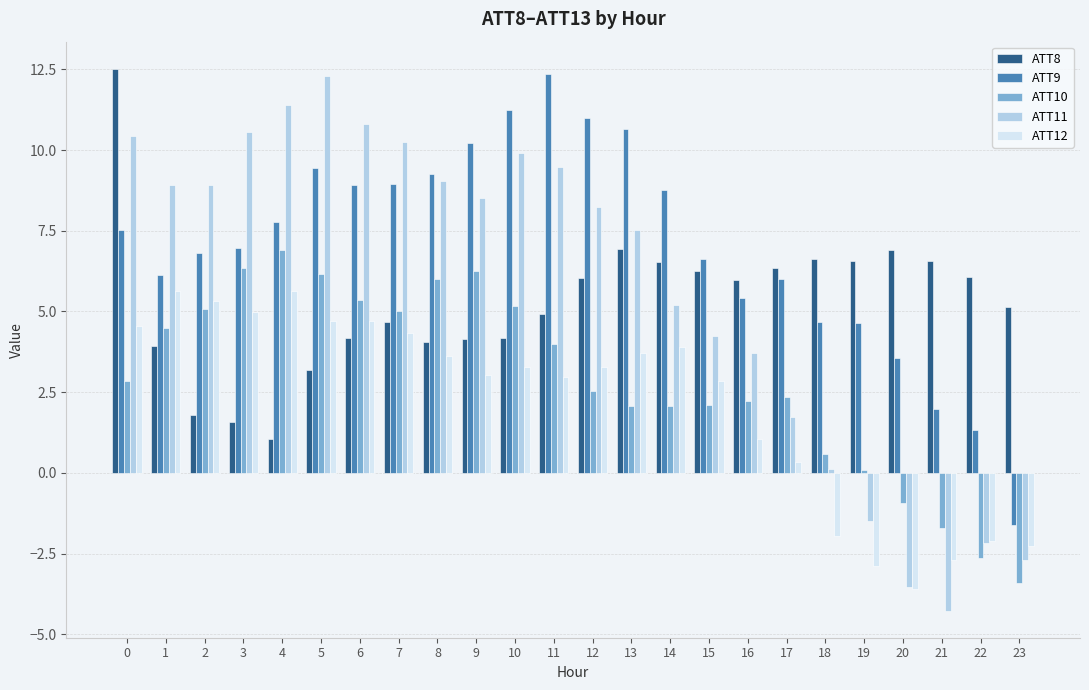

Are the bars grouped side by side (vs. stacked)?

Yes